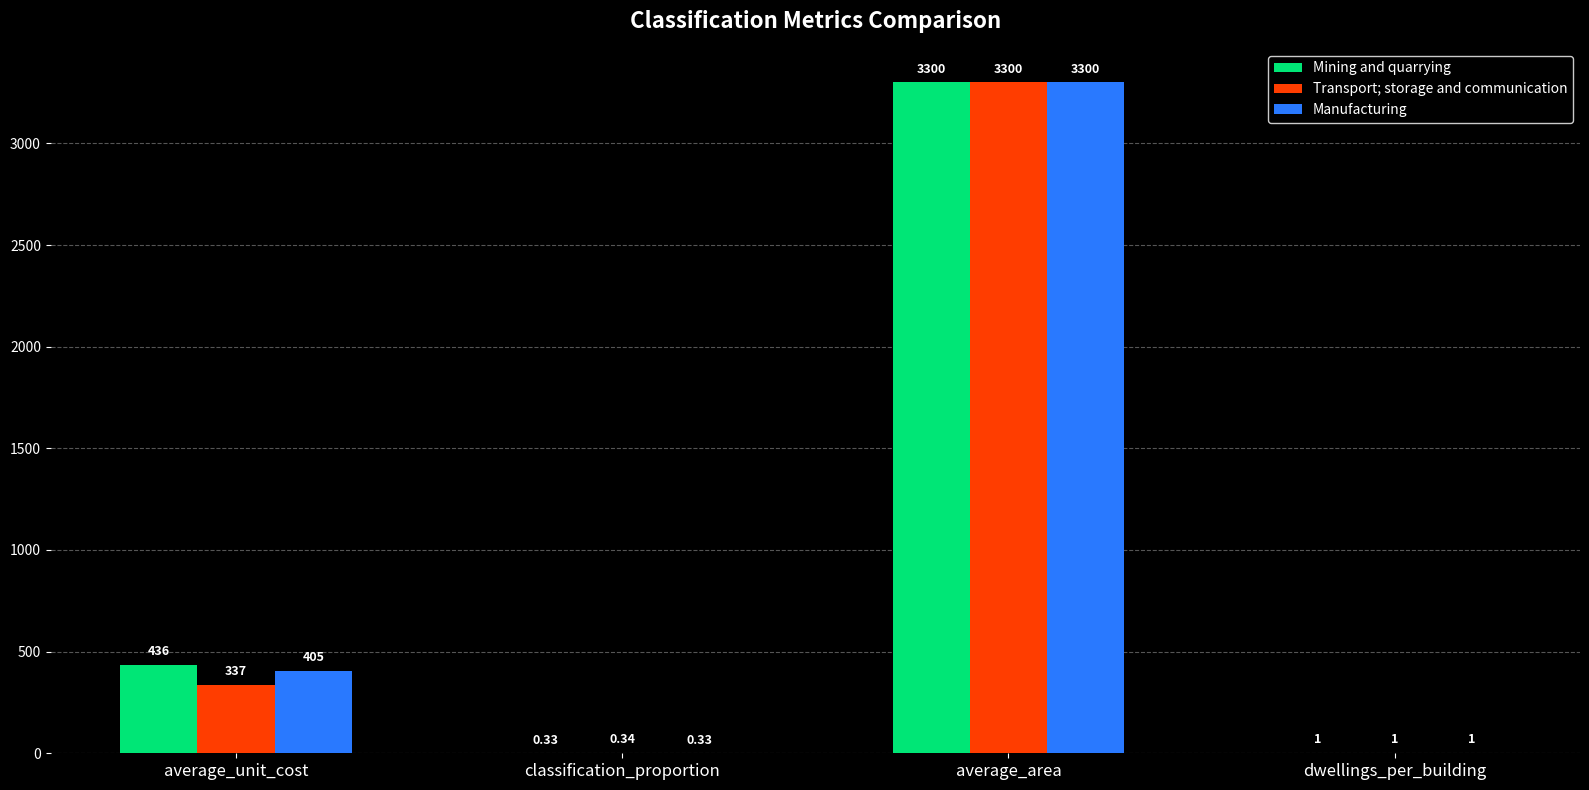

At which category is the sum across all series the highest?

average_area